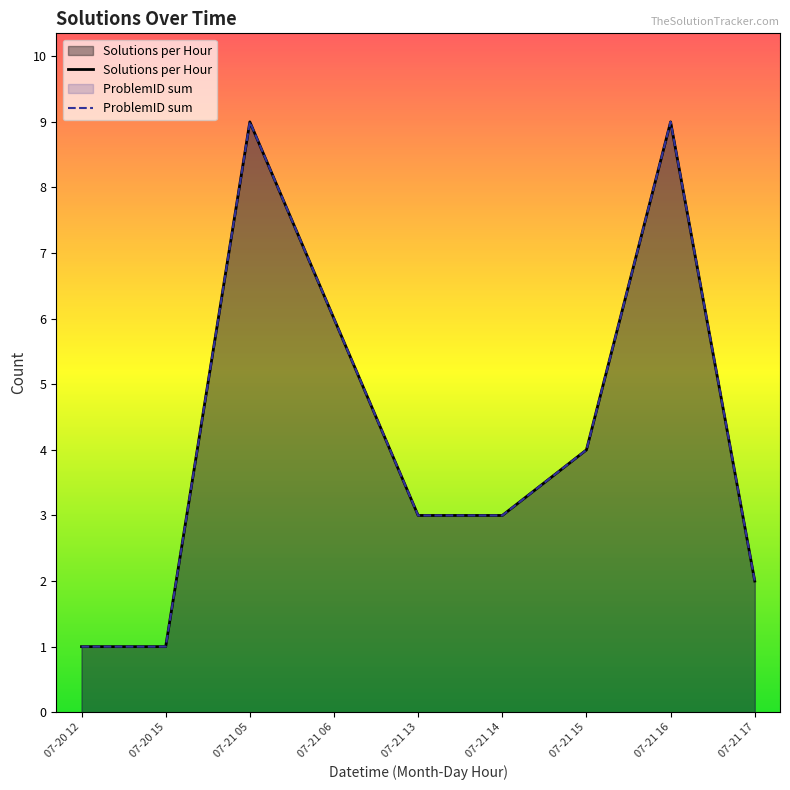

Where is the first local maximum for ProblemID sum?

07-21 05